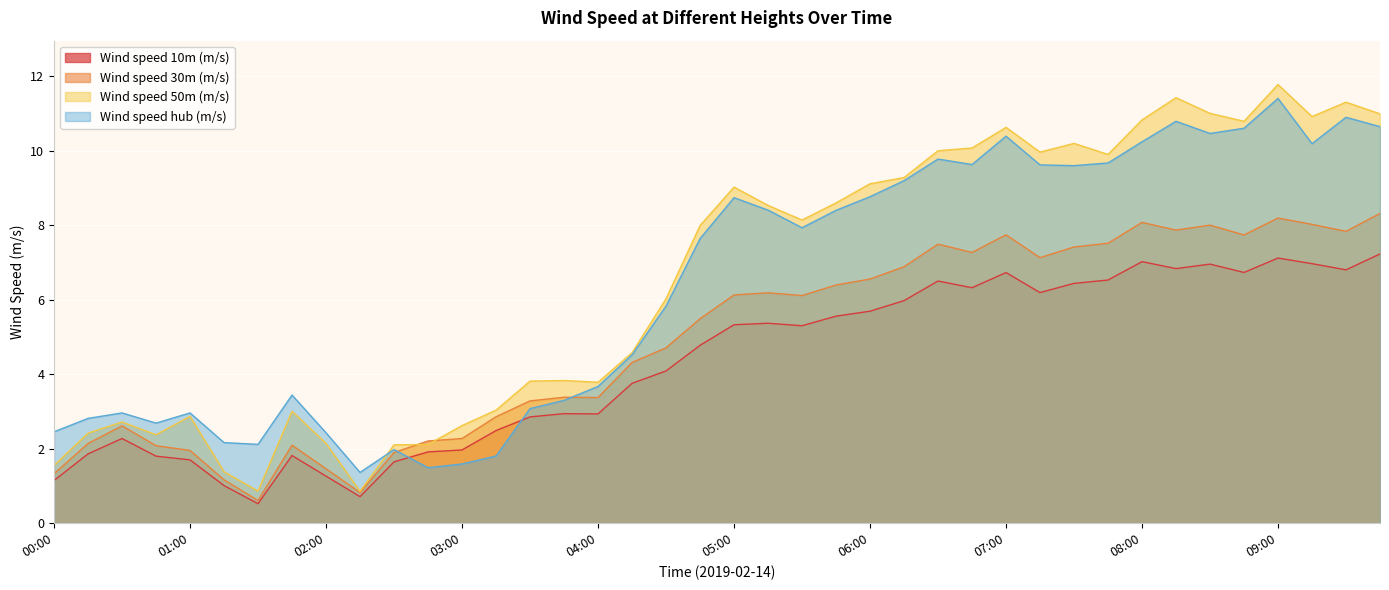

What are all the series names shown in the legend?

Wind speed 10m (m/s), Wind speed 30m (m/s), Wind speed 50m (m/s), Wind speed hub (m/s)